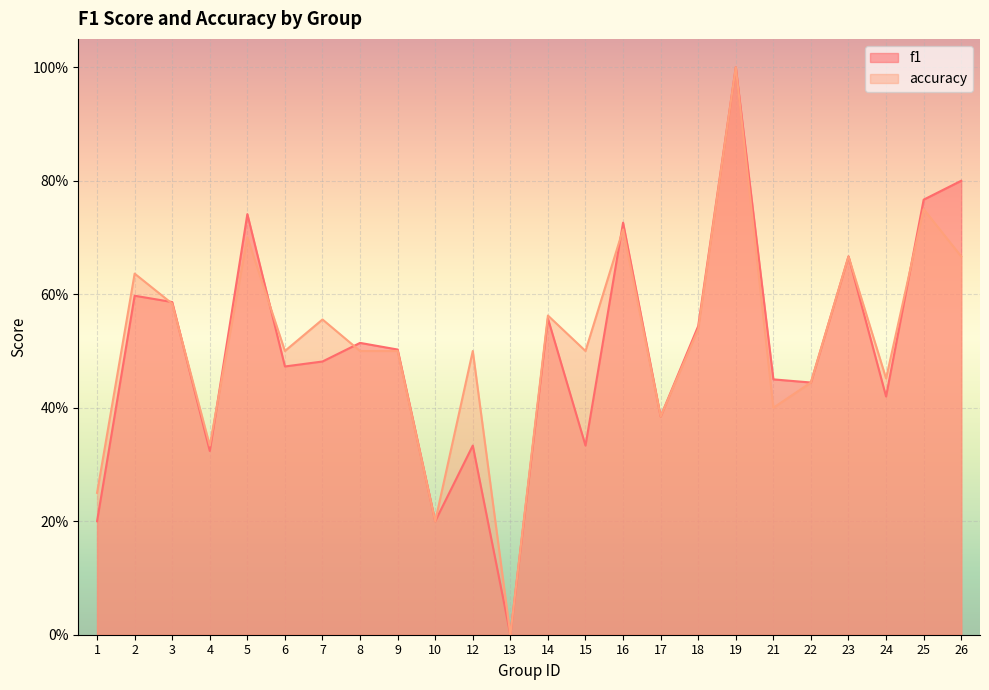

Is it true that f1 equals 0.2 at 26?

False